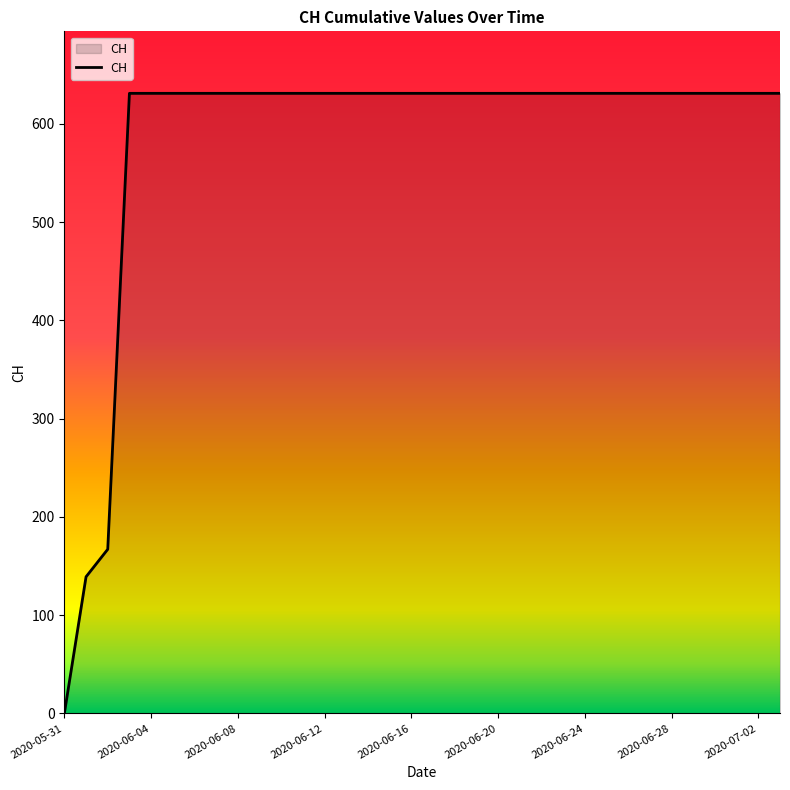

What is the difference between the maximum and minimum values?

631